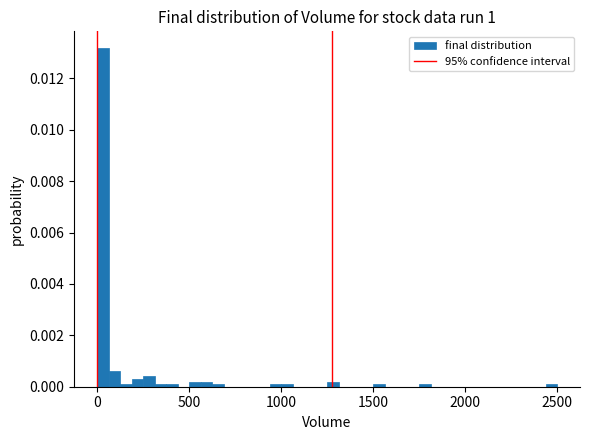

Read against the x-axis, roughly where is the centre of the tallest bar?

50